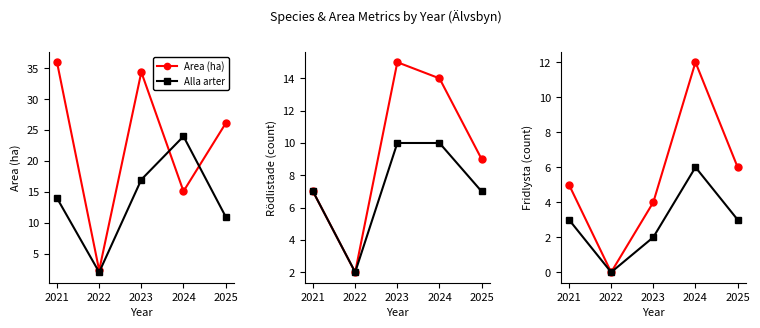

In Rödlistade, how many points are lower than both neighbors (excluding endpoints)?

1